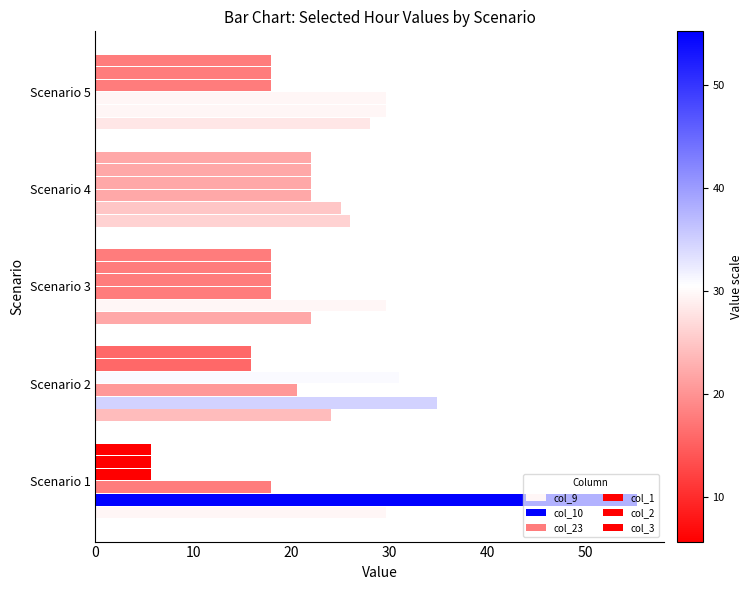

Count the number of categories in the chart.

5